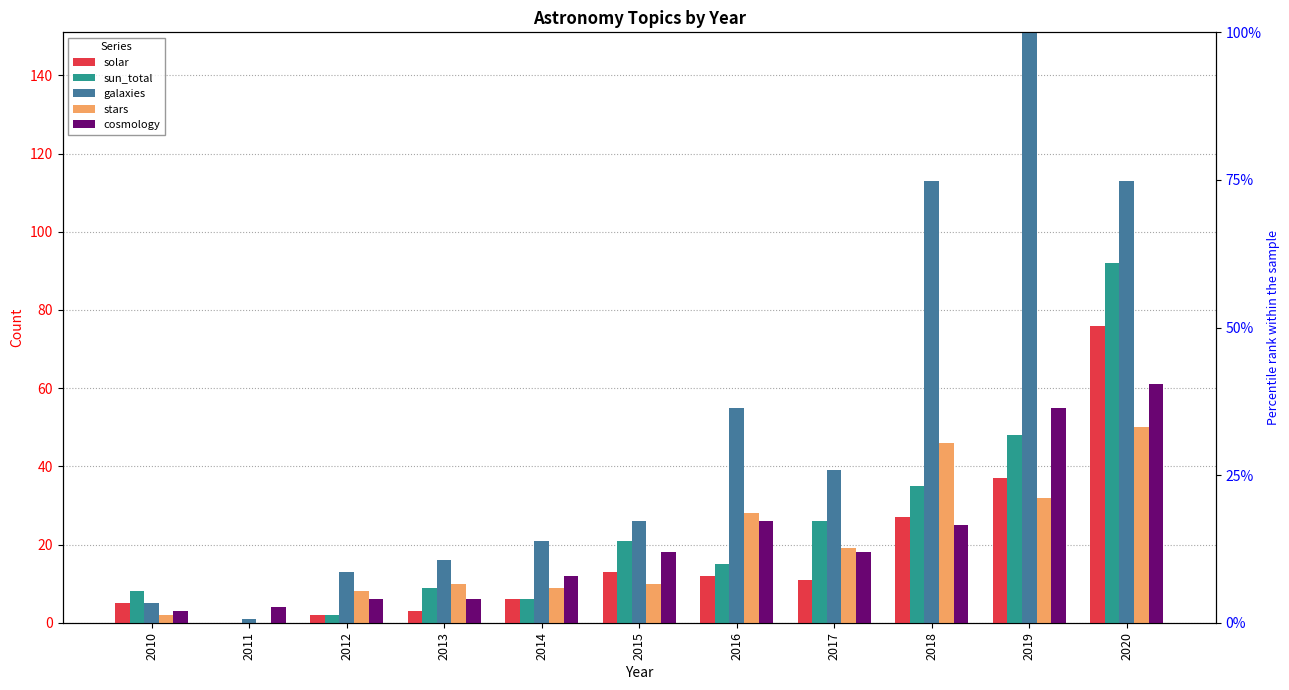

At which category is the sum across all series the highest?

2020